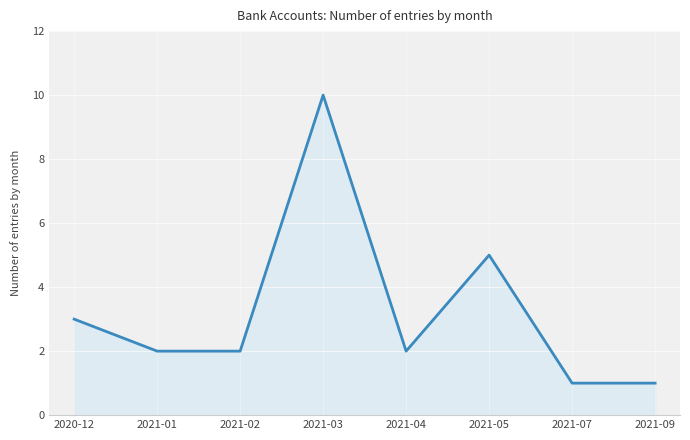

How many categories are shown in the chart?

8